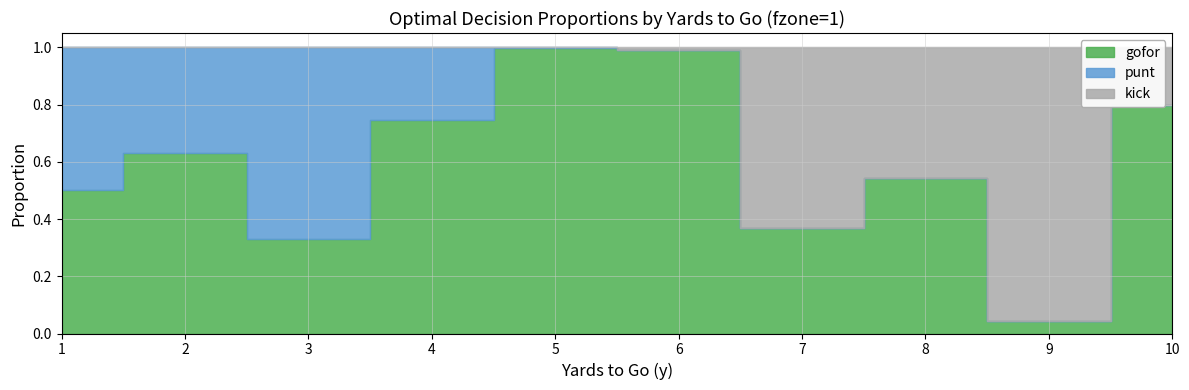

True or false: gofor has a value of 0.5 at 10.

False